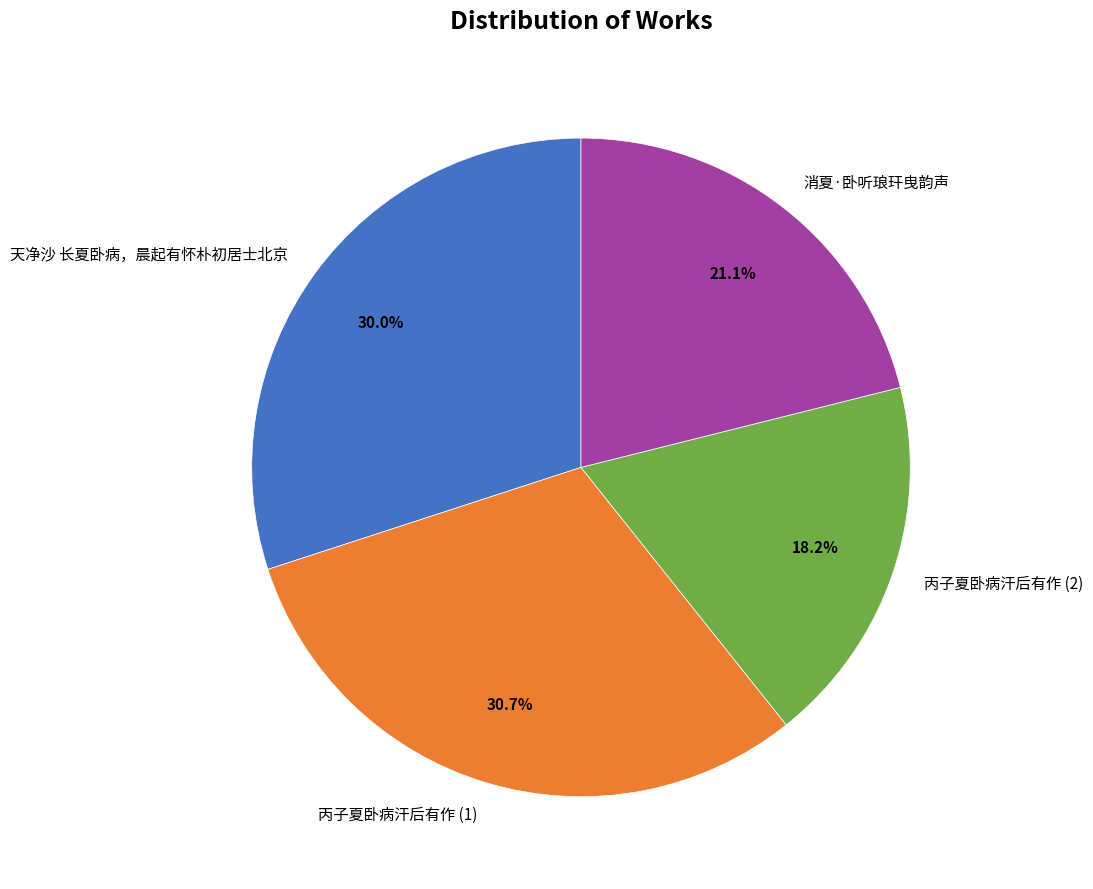

Which has a higher value, 丙子夏卧病汗后有作 (2) or 天净沙 长夏卧病，晨起有怀朴初居士北京?

天净沙 长夏卧病，晨起有怀朴初居士北京